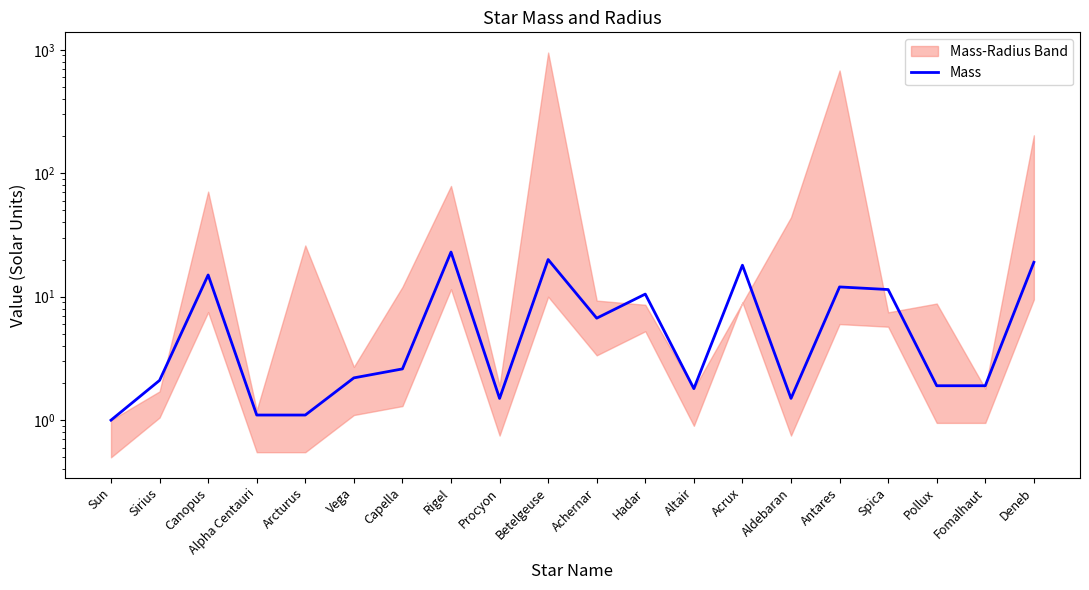

Which has a higher value, Antares or Aldebaran?

Antares